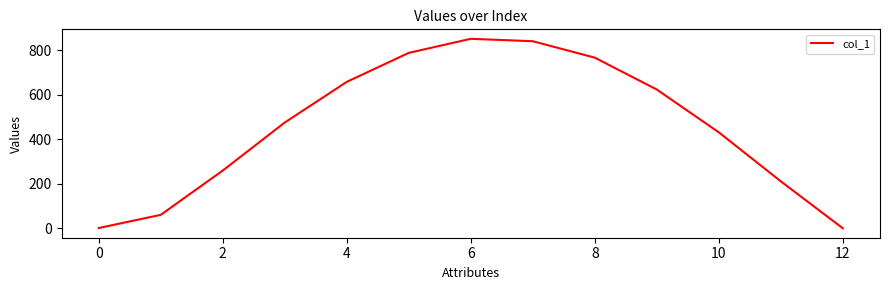

What is the greatest value displayed?

850.7